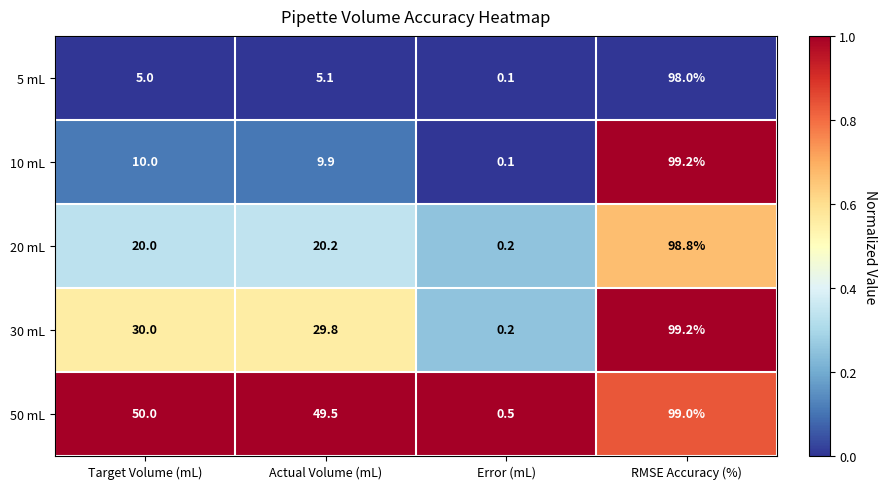

At Target Volume (mL), list the series in order from smallest to largest.

5 mL, 10 mL, 20 mL, 30 mL, 50 mL